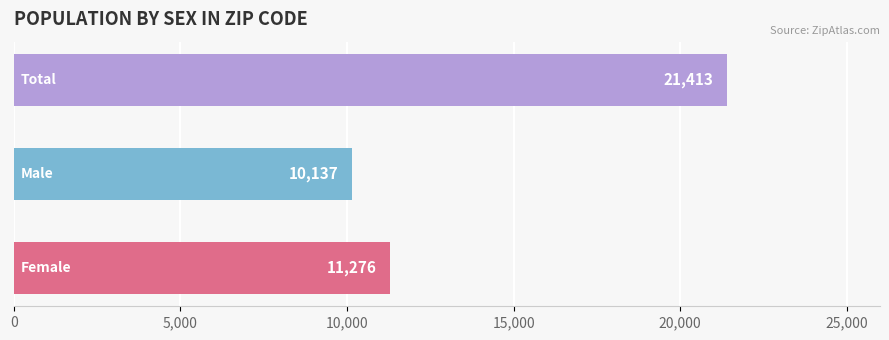

Count the values in the range 10137 to 21413.

3